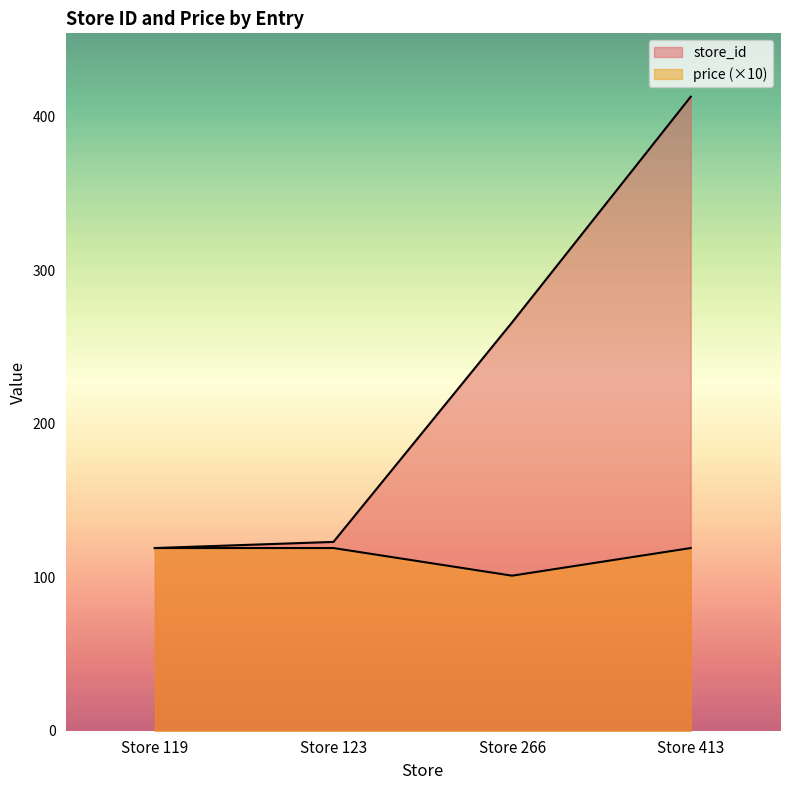

At which category is the sum across all series the highest?

Store 413